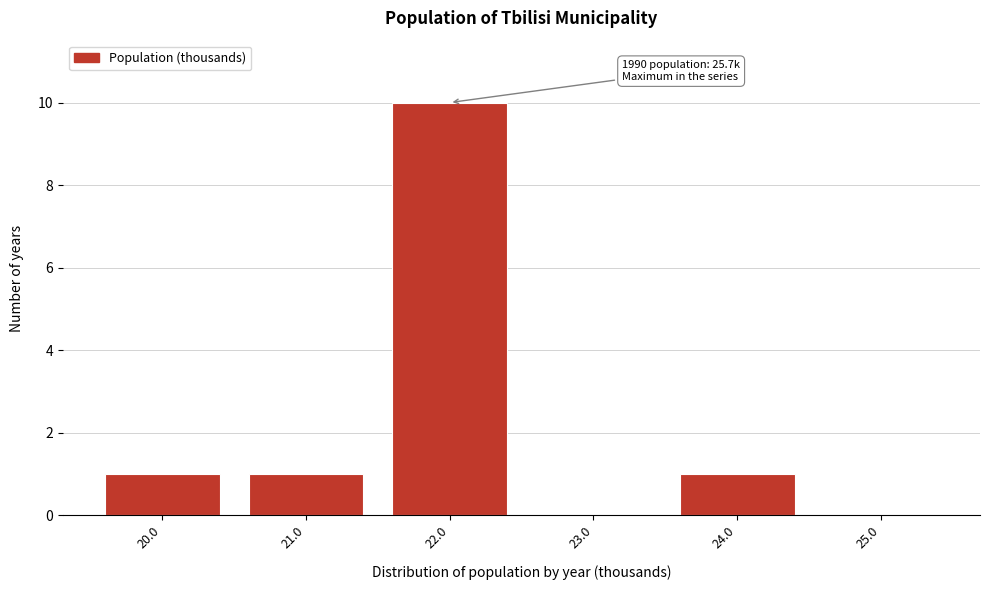

Reading left to right, list all the values displayed in this chart.

20.0=1	21.0=1	22.0=10	23.0=0	24.0=1	25.0=0